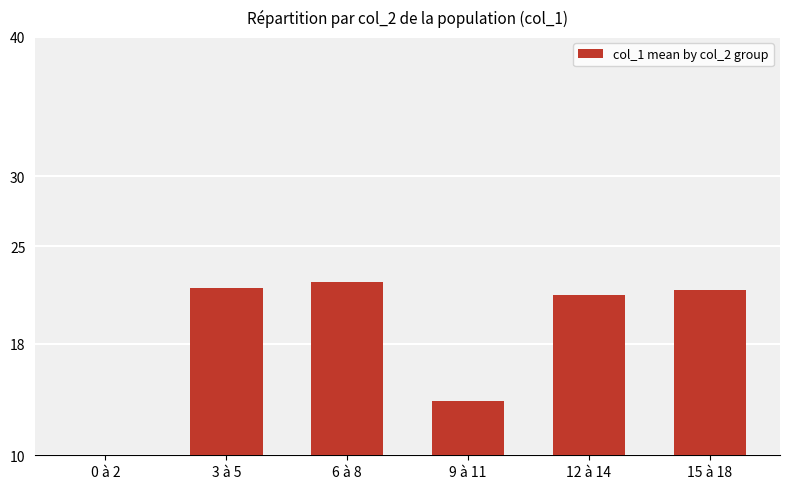

What is the change in value from 3 à 5 to 12 à 14?

-0.5